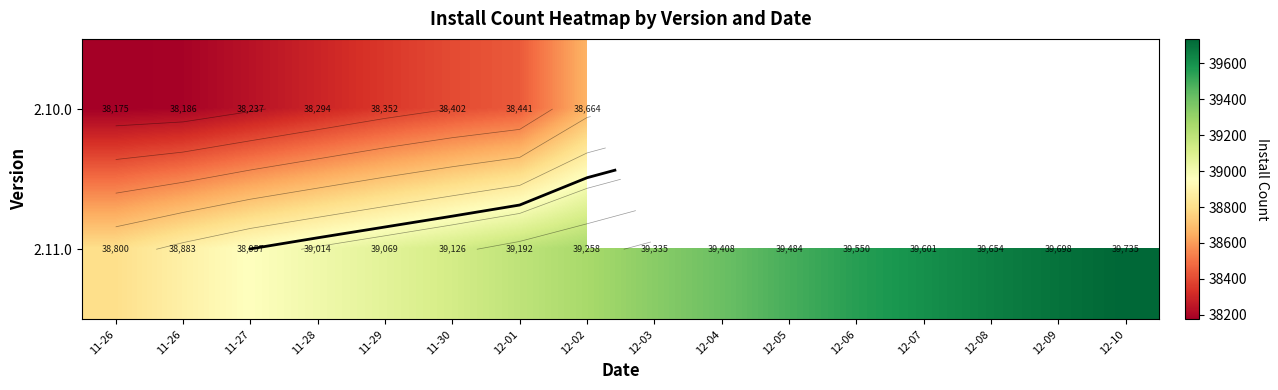

Which category has the highest value across all series?

12-10